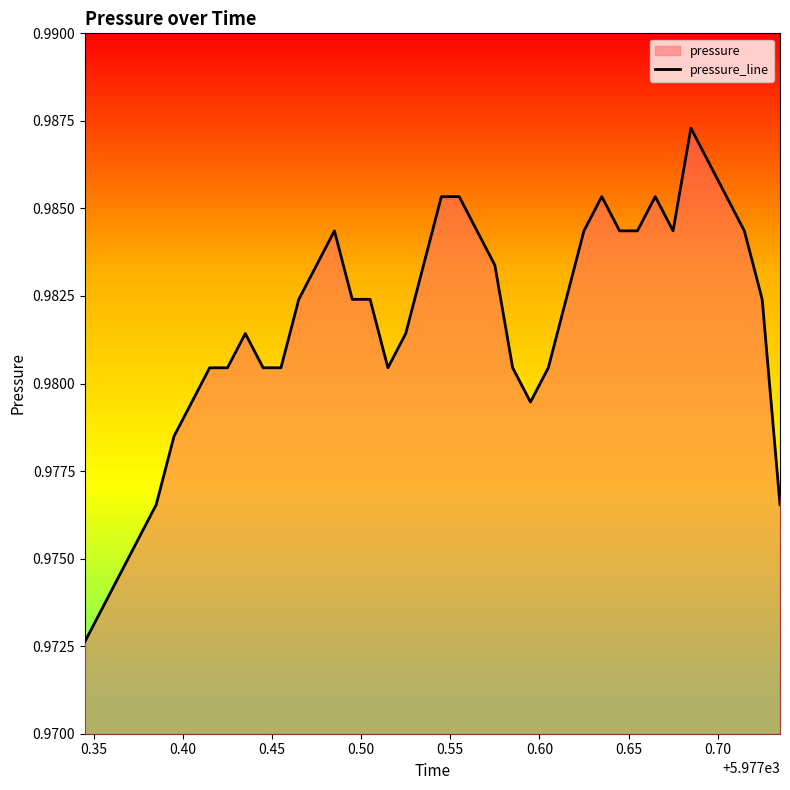

What is the value of the 38th point from the left?

1.0